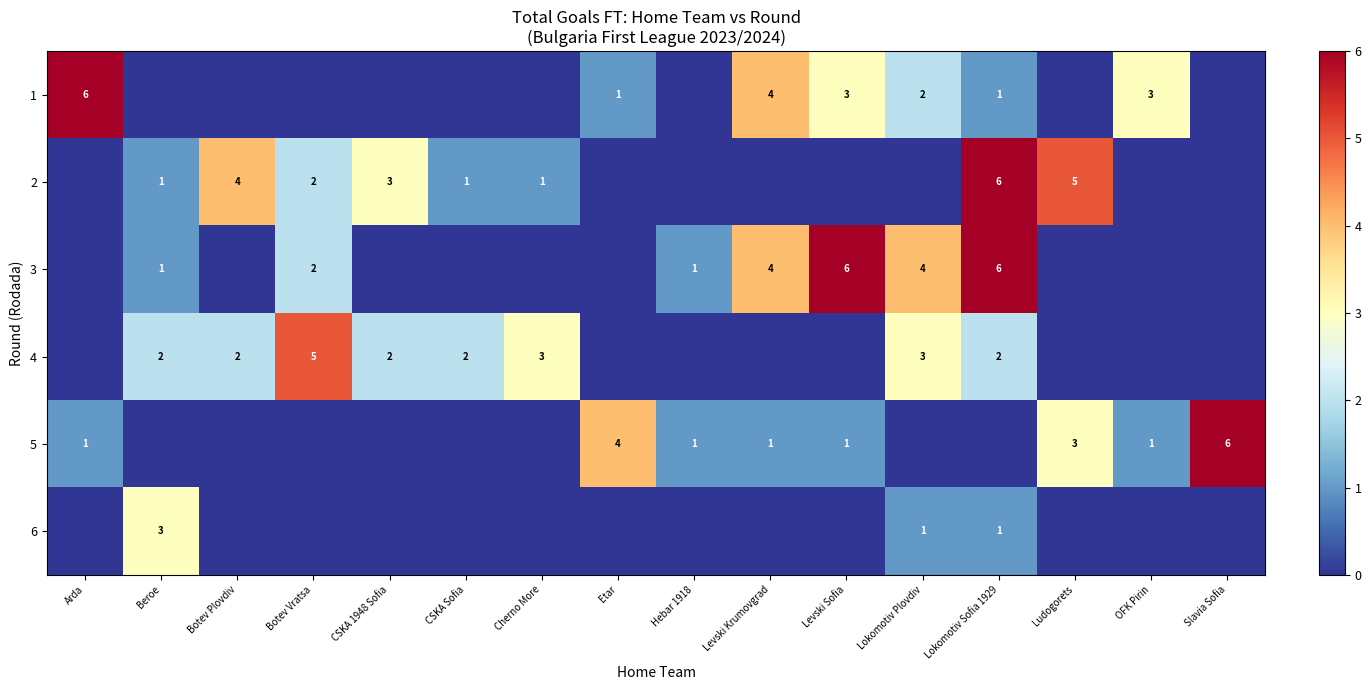

The value of 2 at CSKA 1948 Sofia is 3. True or false?

True